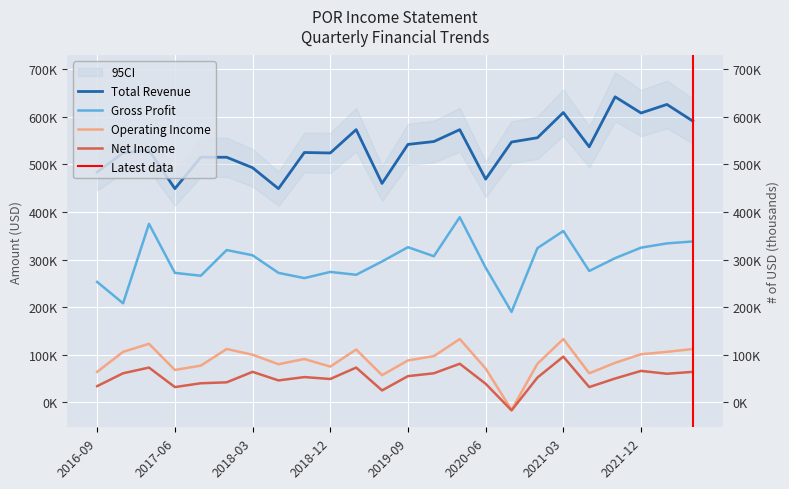

How many values in Operating Income are below zero?

1